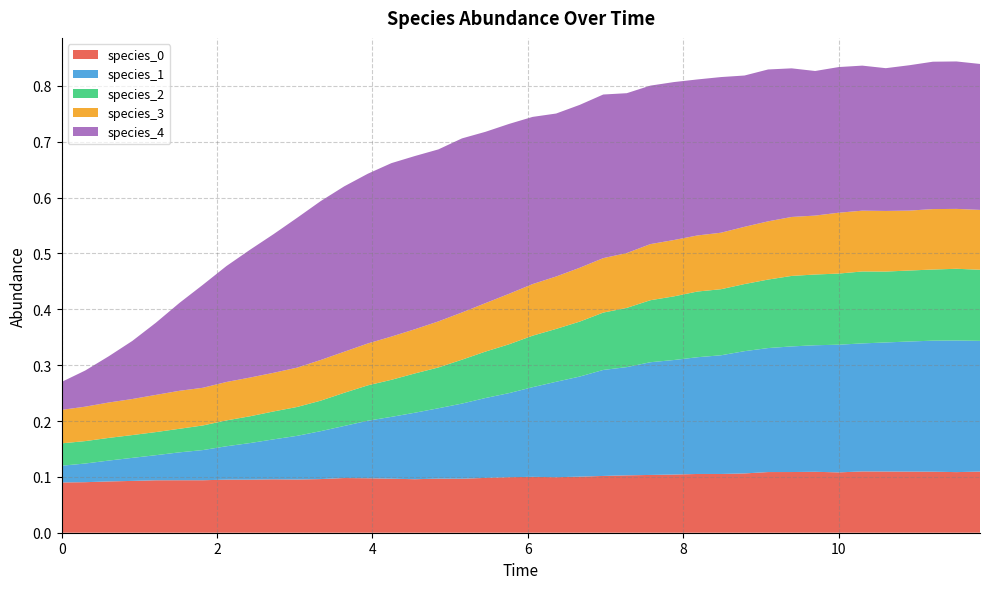

Reading left to right, extract all data points from this chart.

species_0: 0=0.1	1=0.1	2=0.1	3=0.1	4=0.1	5=0.1	6=0.1	7=0.1	8=0.1	9=0.1	10=0.1	11=0.1	12=0.1	13=0.1	14=0.1	15=0.1	16=0.1	17=0.1	18=0.1	19=0.1	20=0.1	21=0.1	22=0.1	23=0.1	24=0.1	25=0.1	26=0.1	27=0.1	28=0.1	29=0.1	30=0.1	31=0.1	32=0.1	33=0.1	34=0.1	35=0.1	36=0.1	37=0.1	38=0.1	39=0.1
species_1: 0=0.0	1=0.0	2=0.0	3=0.0	4=0.0	5=0.0	6=0.1	7=0.1	8=0.1	9=0.1	10=0.1	11=0.1	12=0.1	13=0.1	14=0.1	15=0.1	16=0.1	17=0.1	18=0.1	19=0.2	20=0.2	21=0.2	22=0.2	23=0.2	24=0.2	25=0.2	26=0.2	27=0.2	28=0.2	29=0.2	30=0.2	31=0.2	32=0.2	33=0.2	34=0.2	35=0.2	36=0.2	37=0.2	38=0.2	39=0.2
species_2: 0=0.0	1=0.0	2=0.0	3=0.0	4=0.0	5=0.0	6=0.0	7=0.0	8=0.0	9=0.0	10=0.1	11=0.1	12=0.1	13=0.1	14=0.1	15=0.1	16=0.1	17=0.1	18=0.1	19=0.1	20=0.1	21=0.1	22=0.1	23=0.1	24=0.1	25=0.1	26=0.1	27=0.1	28=0.1	29=0.1	30=0.1	31=0.1	32=0.1	33=0.1	34=0.1	35=0.1	36=0.1	37=0.1	38=0.1	39=0.1
species_3: 0=0.1	1=0.1	2=0.1	3=0.1	4=0.1	5=0.1	6=0.1	7=0.1	8=0.1	9=0.1	10=0.1	11=0.1	12=0.1	13=0.1	14=0.1	15=0.1	16=0.1	17=0.1	18=0.1	19=0.1	20=0.1	21=0.1	22=0.1	23=0.1	24=0.1	25=0.1	26=0.1	27=0.1	28=0.1	29=0.1	30=0.1	31=0.1	32=0.1	33=0.1	34=0.1	35=0.1	36=0.1	37=0.1	38=0.1	39=0.1
species_4: 0=0.1	1=0.1	2=0.1	3=0.1	4=0.1	5=0.2	6=0.2	7=0.2	8=0.2	9=0.2	10=0.3	11=0.3	12=0.3	13=0.3	14=0.3	15=0.3	16=0.3	17=0.3	18=0.3	19=0.3	20=0.3	21=0.3	22=0.3	23=0.3	24=0.3	25=0.3	26=0.3	27=0.3	28=0.3	29=0.3	30=0.3	31=0.3	32=0.3	33=0.3	34=0.3	35=0.3	36=0.3	37=0.3	38=0.3	39=0.3